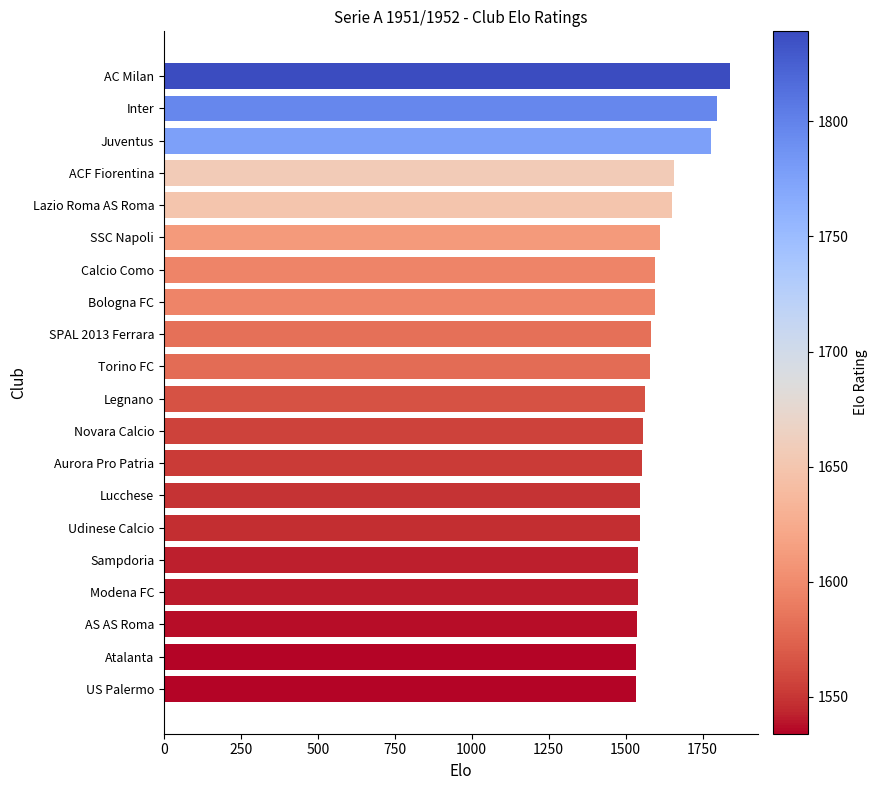

What is the change in value from Lazio Roma AS Roma to US Palermo?

-115.4